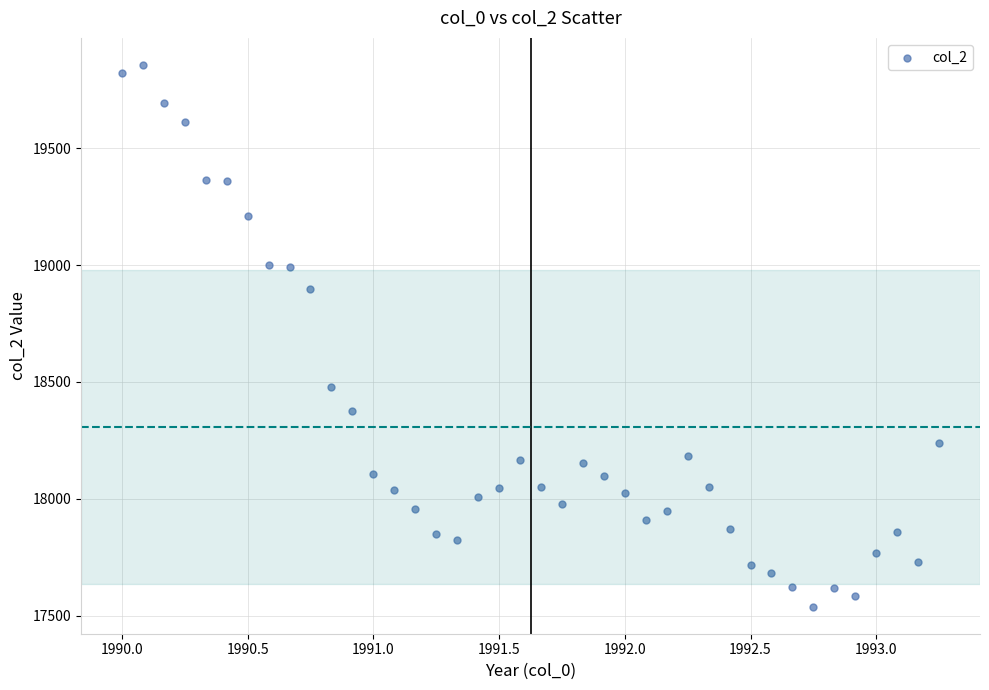

What is the range of Y values (max minus min)?

2317